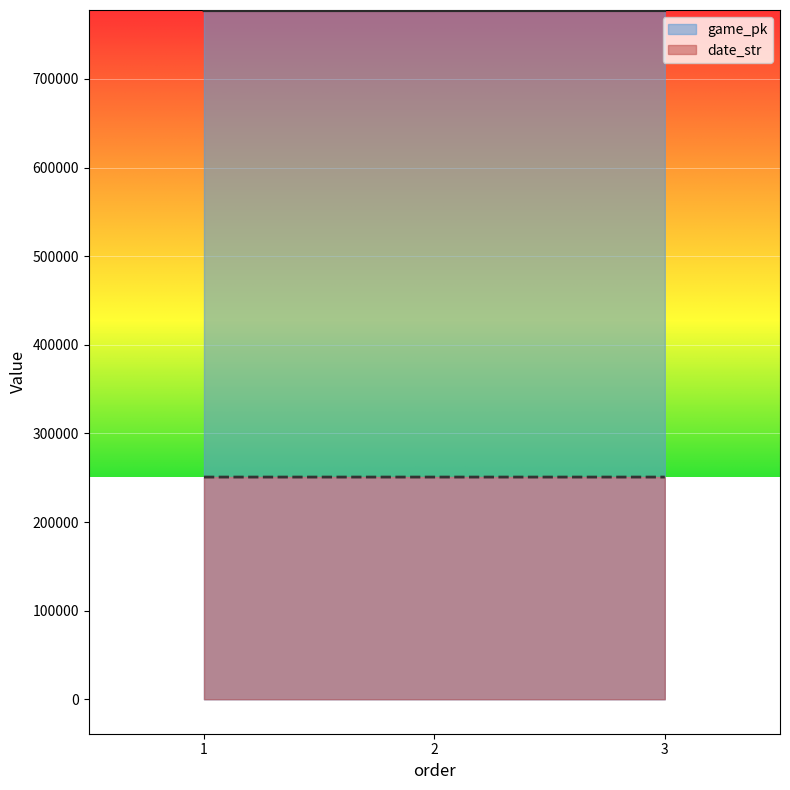

What is the difference between the maximum and minimum values in the game_pk series?

33